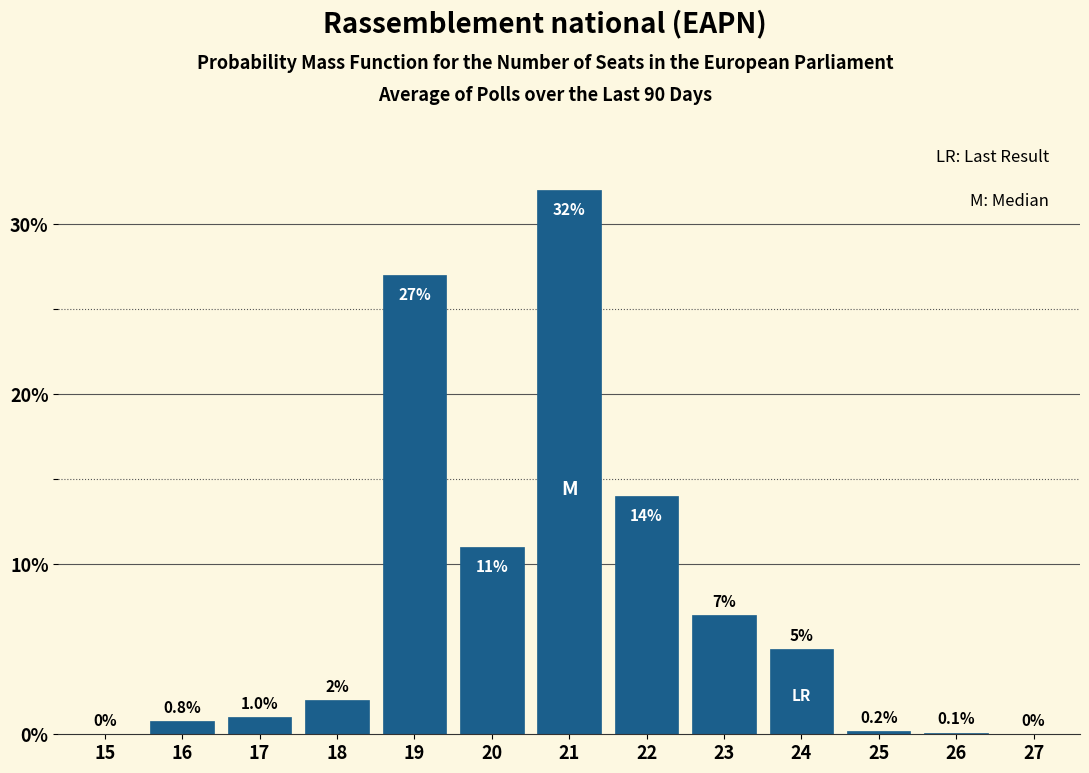

Reading left to right, what are all the values shown in this chart?

15=0.0	16=0.8	17=1.0	18=2.0	19=27.0	20=11.0	21=32.0	22=14.0	23=7.0	24=5.0	25=0.2	26=0.1	27=0.0